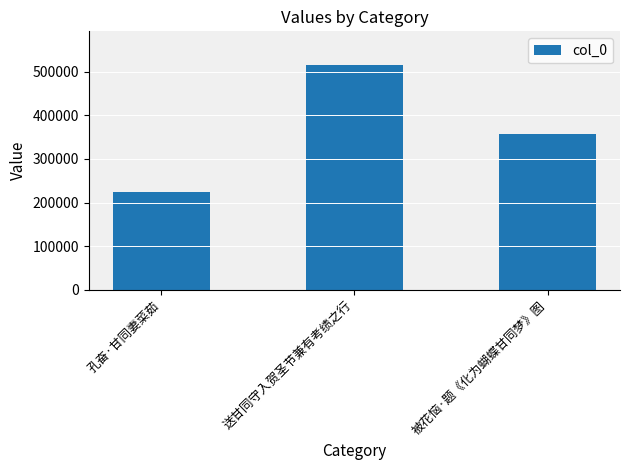

What is the sum of the values at 孔奋·甘同妻菜茹 and 送甘同守入贺圣节兼有考绩之行?

739001